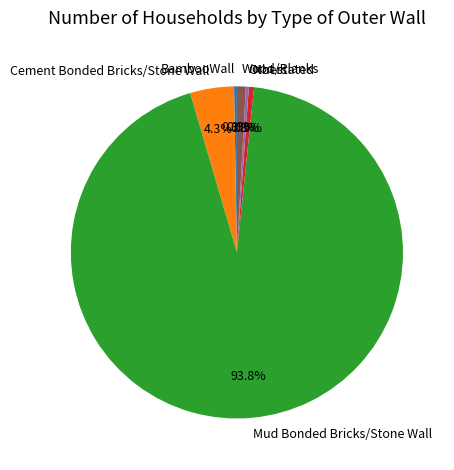

To the nearest percent, what is the average slice percentage?

17%